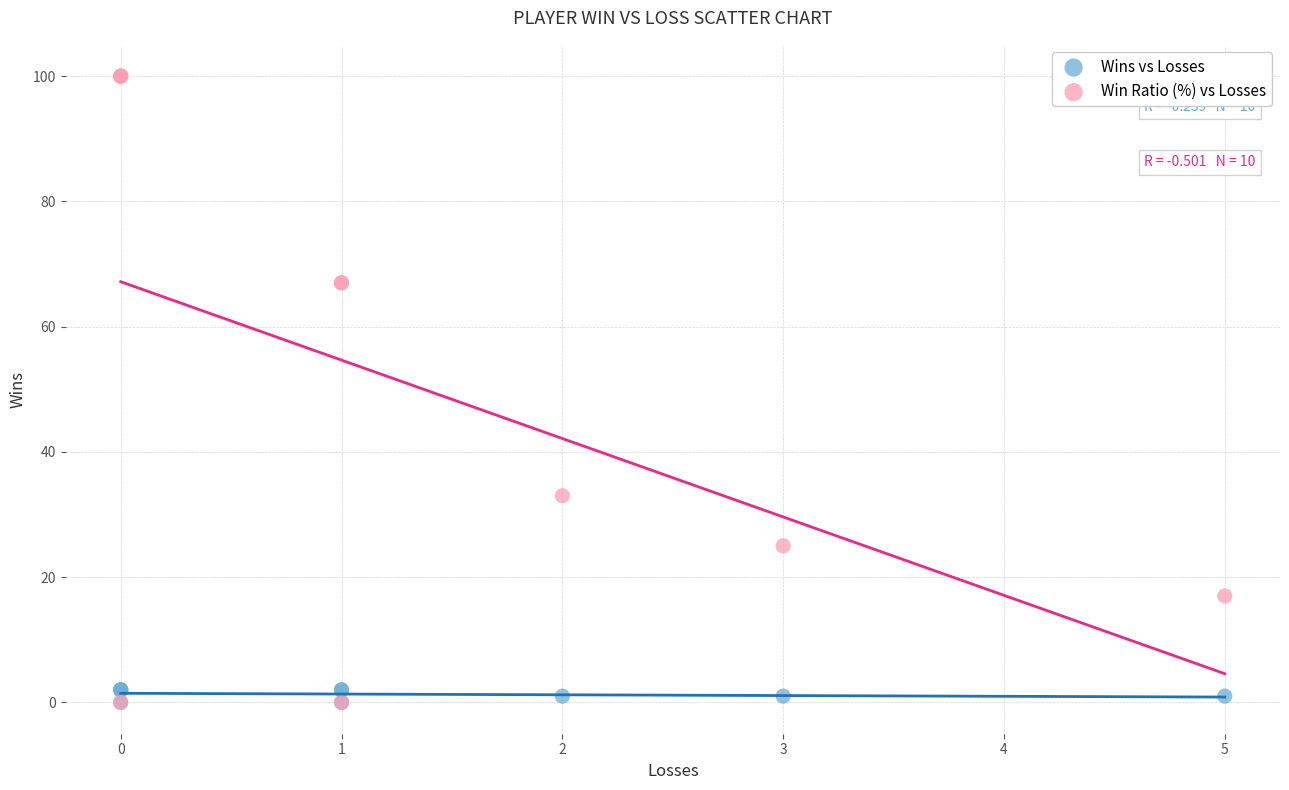

Which series reaches the maximum Y coordinate?

Win Ratio (%) vs Losses